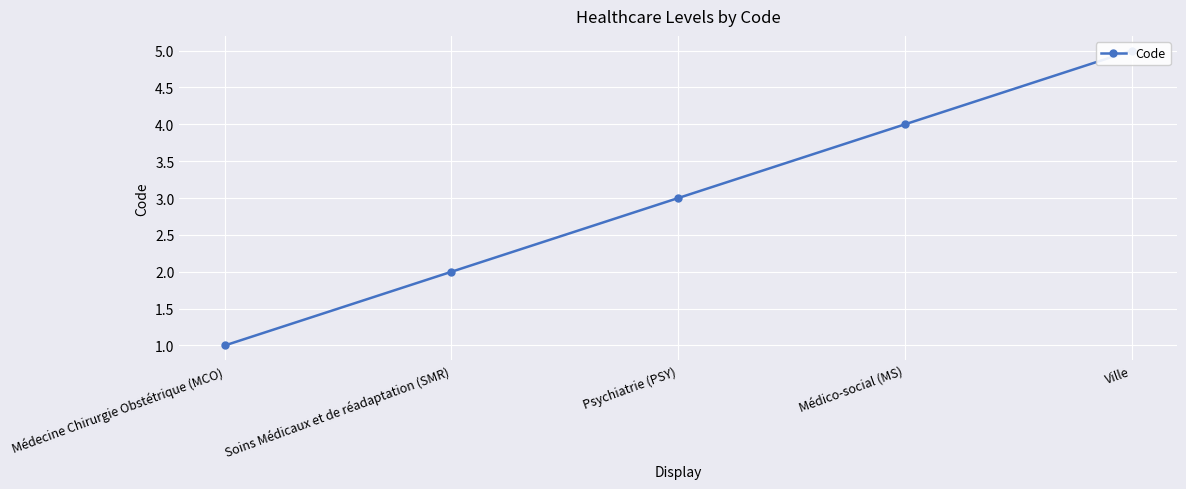

List the labels in order of value, largest first.

Ville, Médico-social (MS), Psychiatrie (PSY), Soins Médicaux et de réadaptation (SMR), Médecine Chirurgie Obstétrique (MCO)